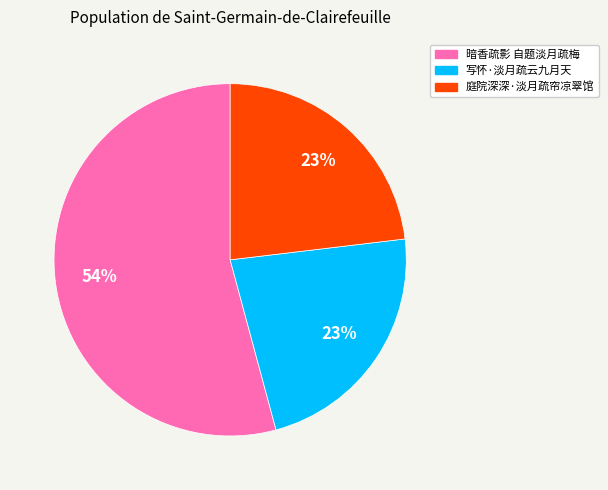

Which has a higher value, 暗香疏影 自题淡月疏梅 or 写怀·淡月疏云九月天?

暗香疏影 自题淡月疏梅